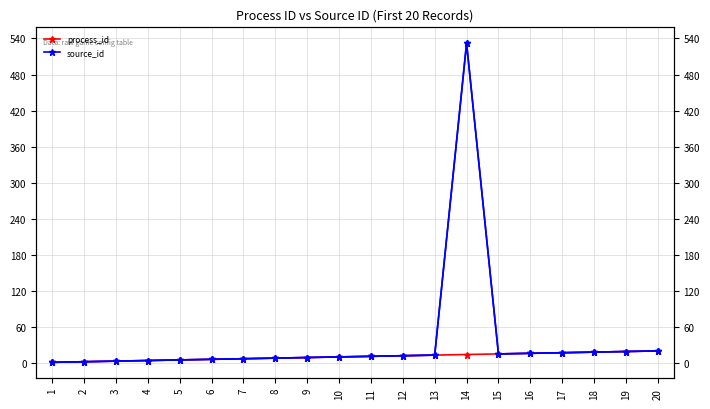

How many data points in source_id are less than 11?

10